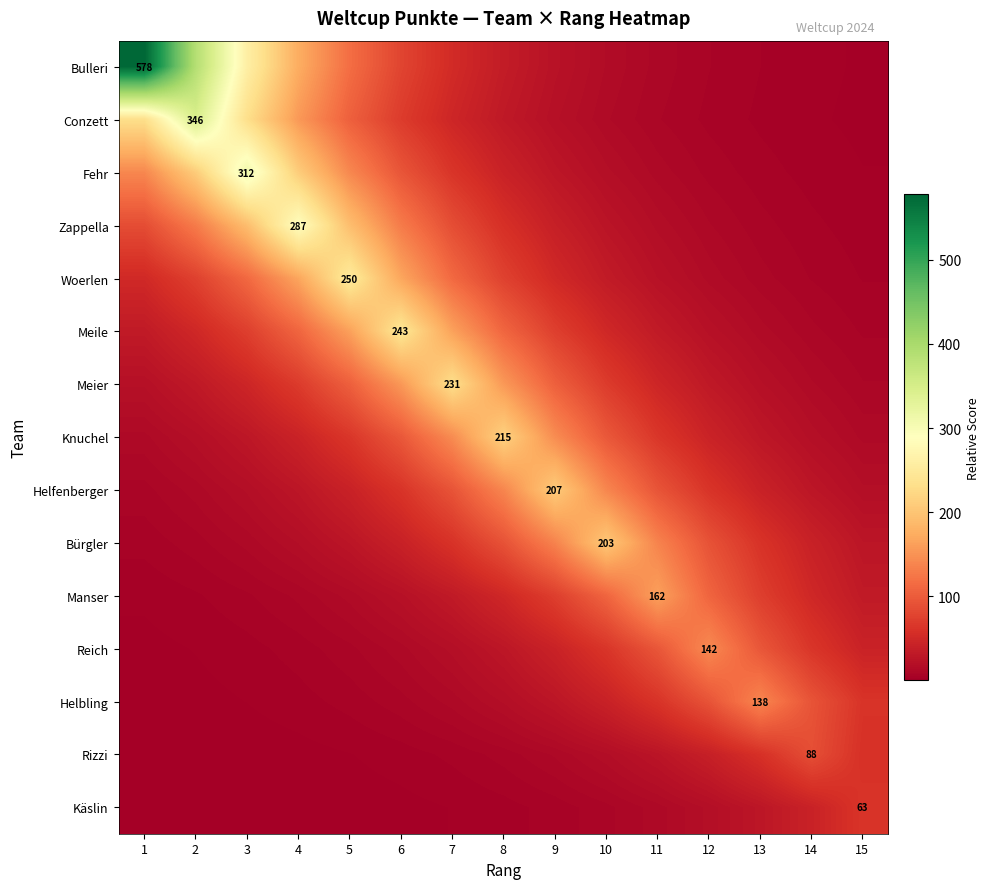

True or false: Manser has a value of 37.9 at 6.

False